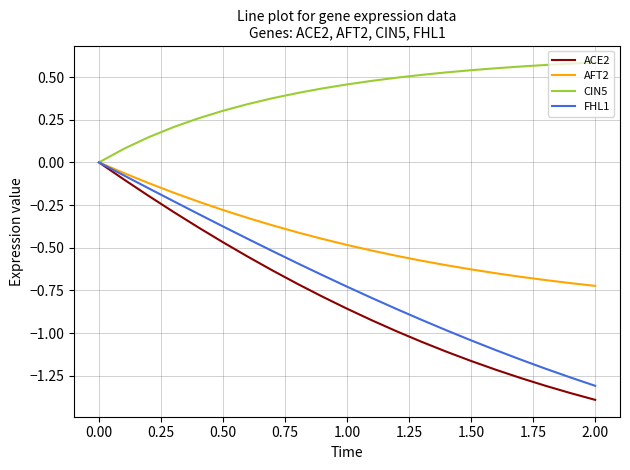

Count the number of categories in the chart.

21